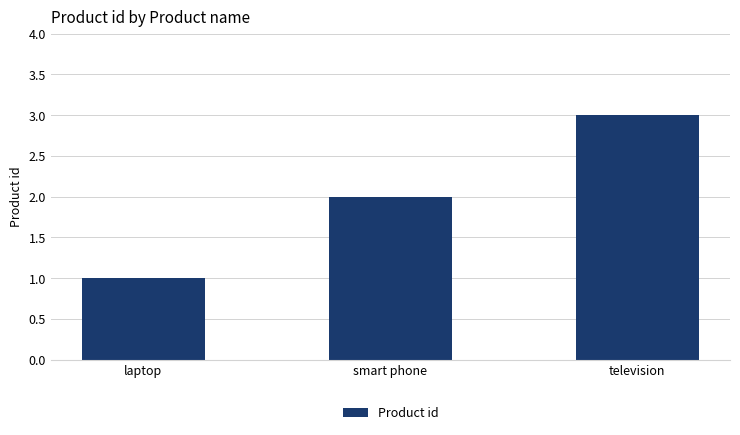

Between television and smart phone, which is larger?

television